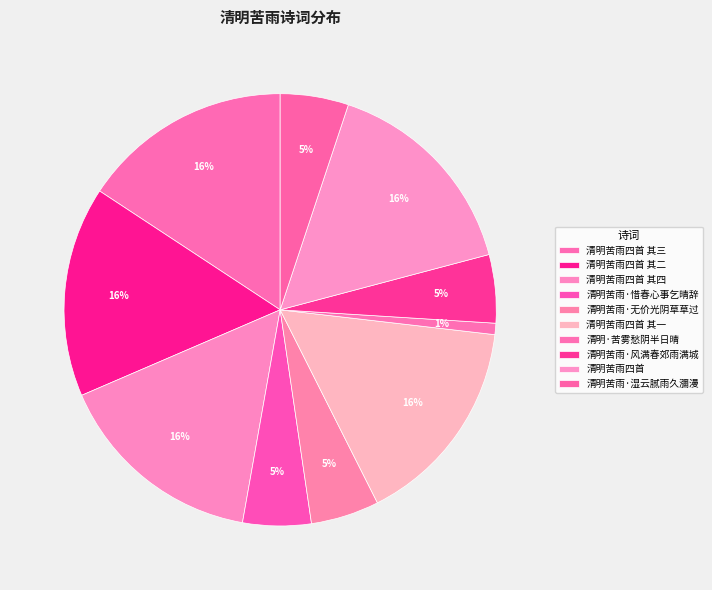

To the nearest percent, what portion does 清明苦雨·风满春郊雨满城 represent?

5%